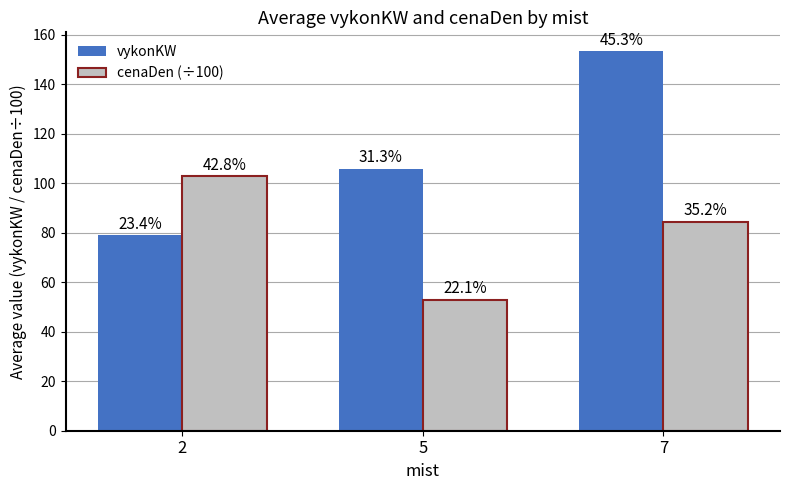

What is the minimum value shown in the chart?

53.0